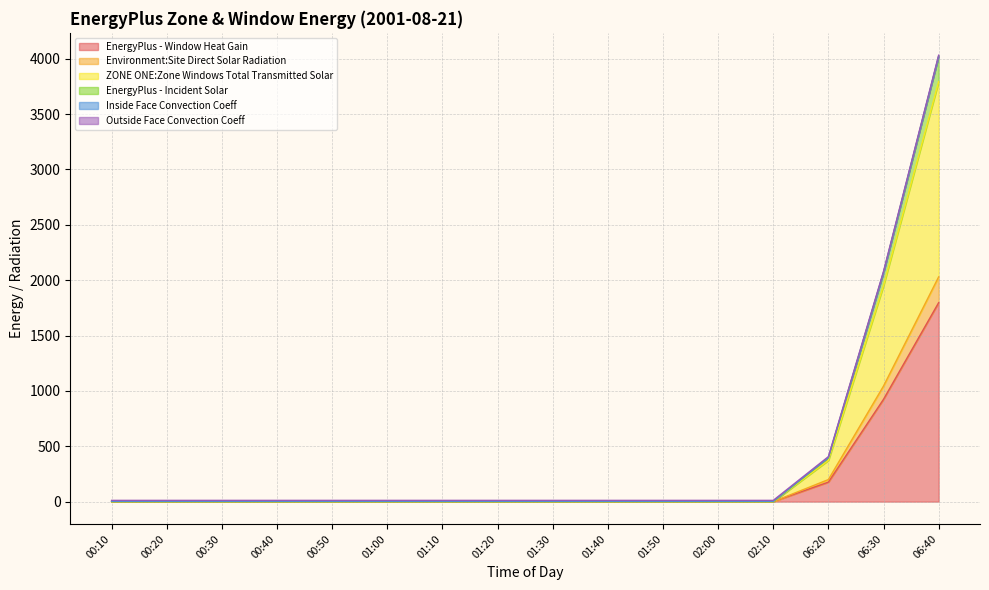

True or false: ZONE ONE:Zone Windows Total Transmitted Solar and EnergyPlus - Incident Solar cross at least once.

False